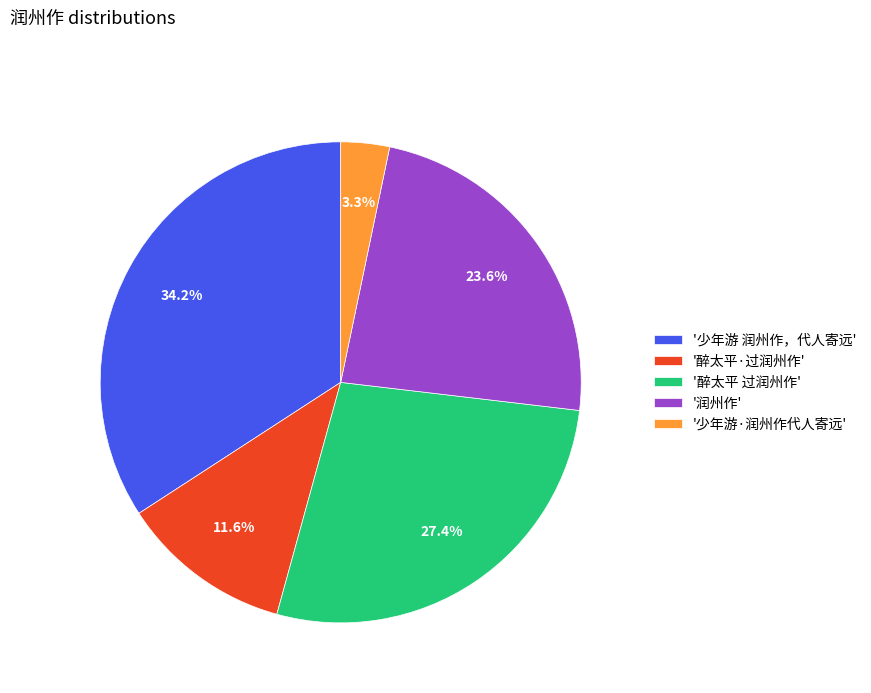

What percentage is NOT represented by '醉太平 过润州作'?

72.6%